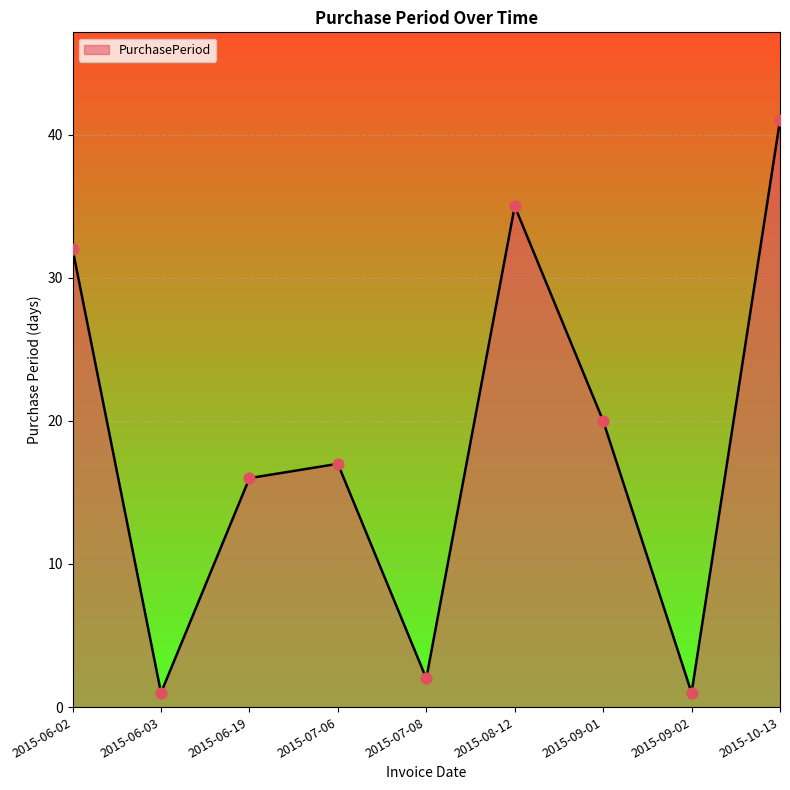

What is the change in value from 2015-06-03 to 2015-07-06?

+16